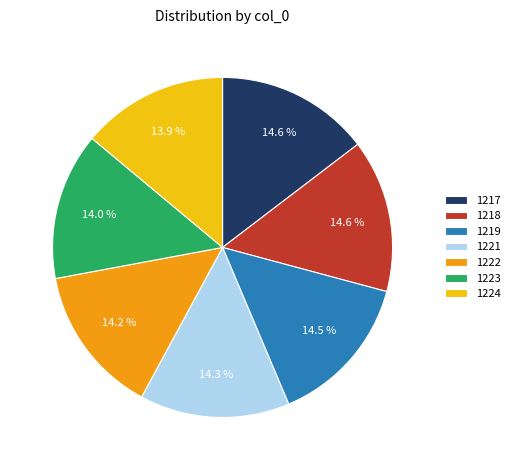

Combined, what portion of the pie is 1223 and 1221?

28.3%